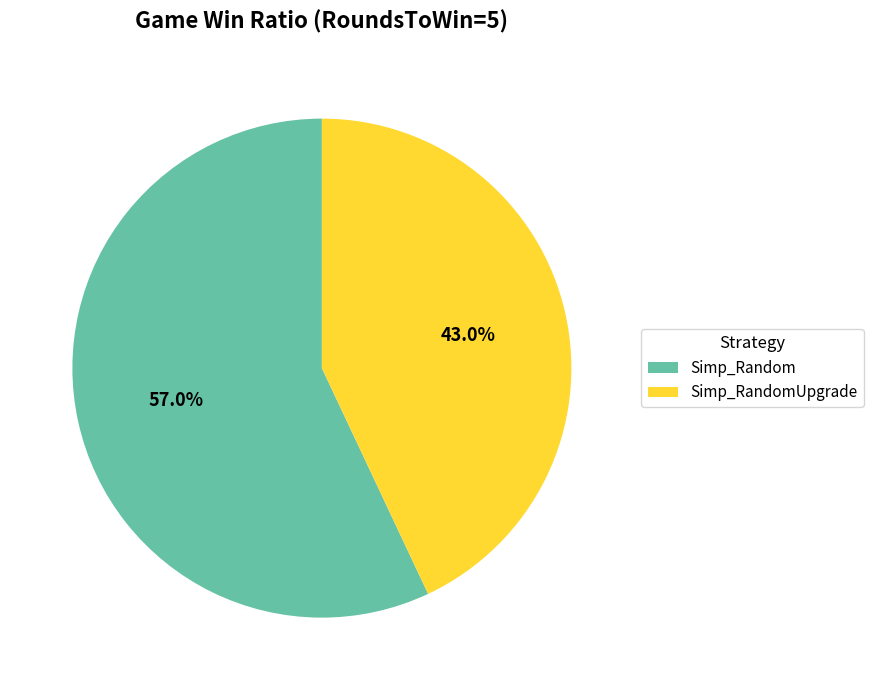

How many segments does this pie chart have?

2